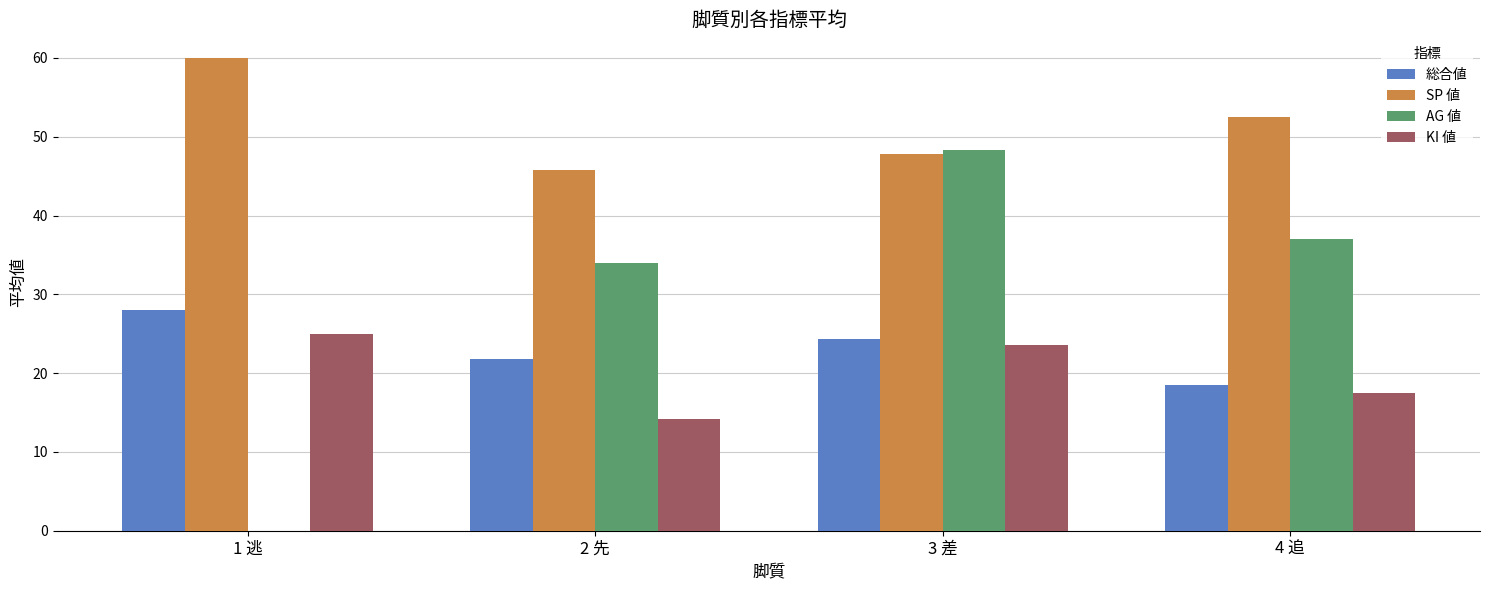

What is the sum of the 総合値 values at 2 先 and 4 追?

40.3